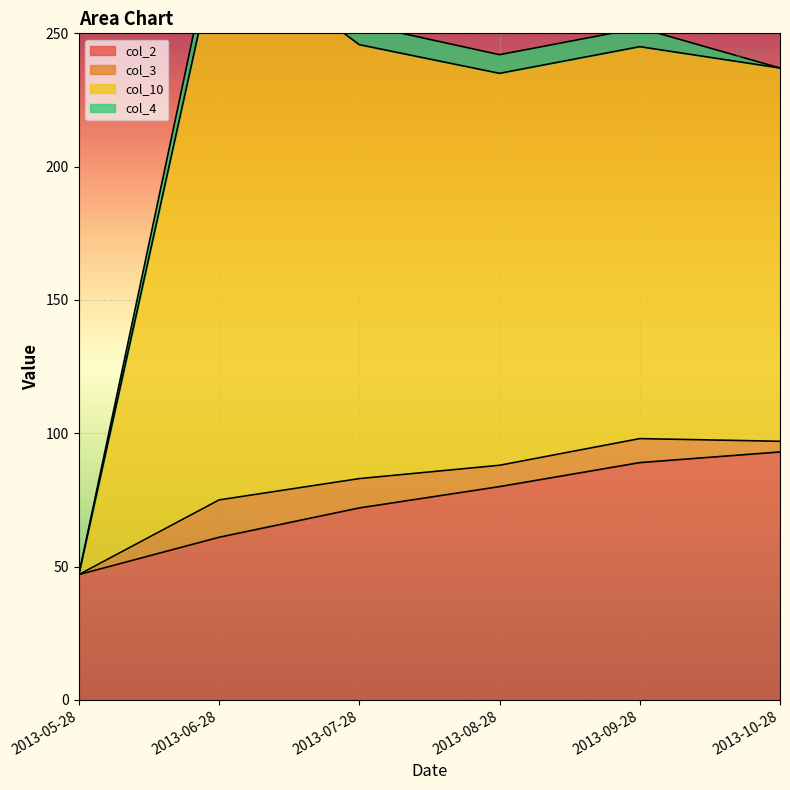

Which series has the largest total across all categories?

col_10